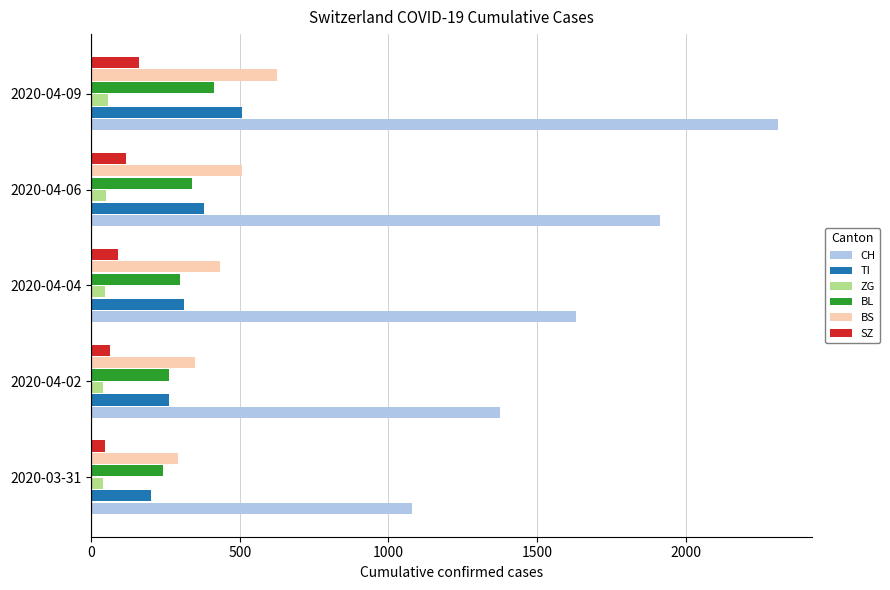

The value of TI at 2020-04-06 is 381. True or false?

True